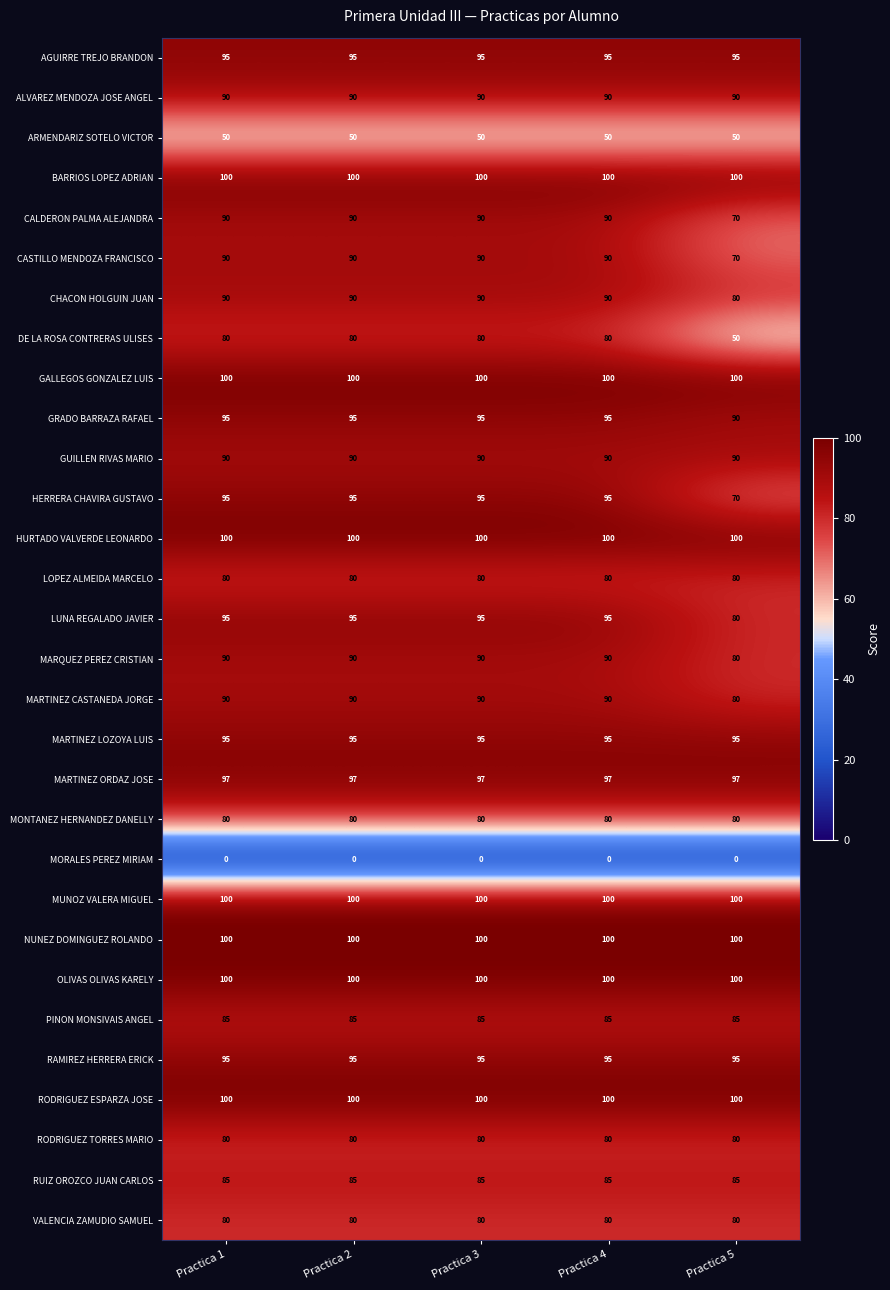

At how many categories does at least one series exceed 36?

5